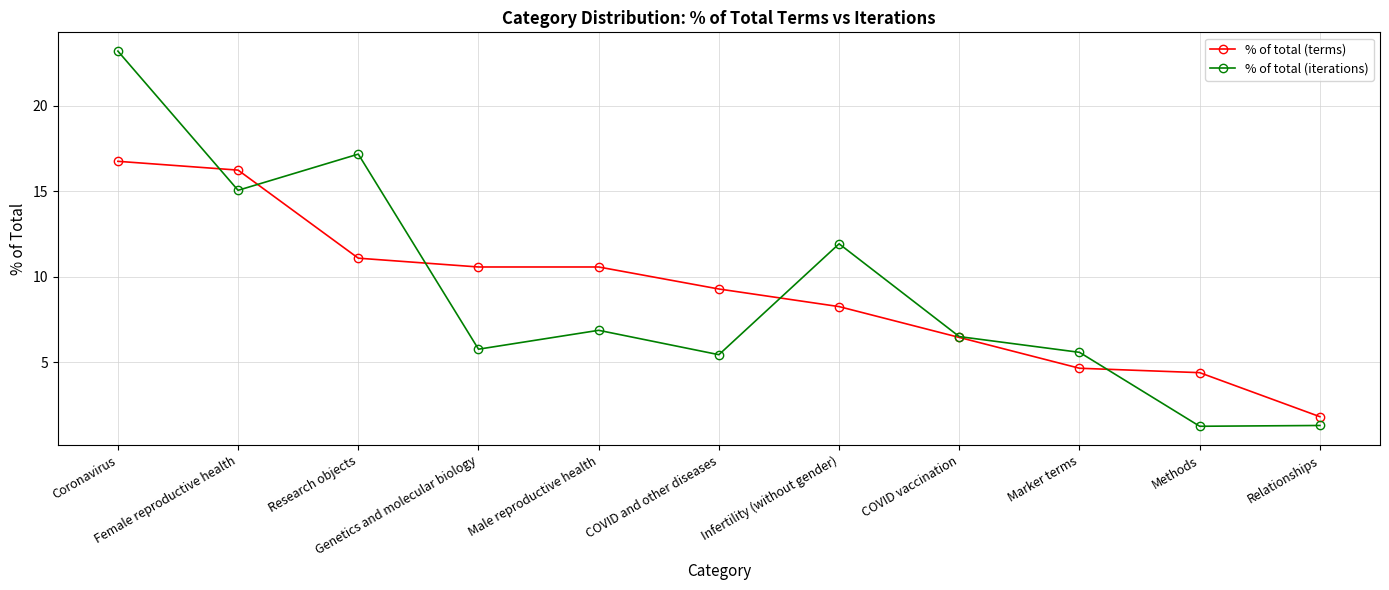

At how many categories does at least one series exceed 4?

10